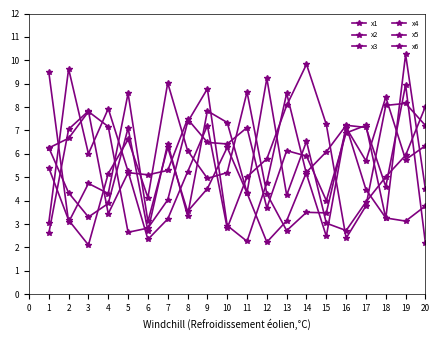

Where does the x5 series first go above 5?

1